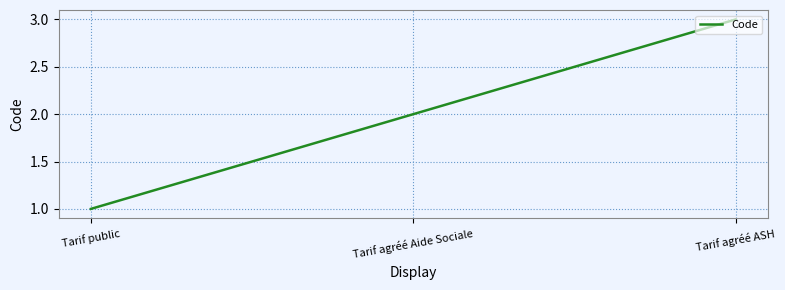

Is it true that the value at Tarif agréé ASH is 1?

False